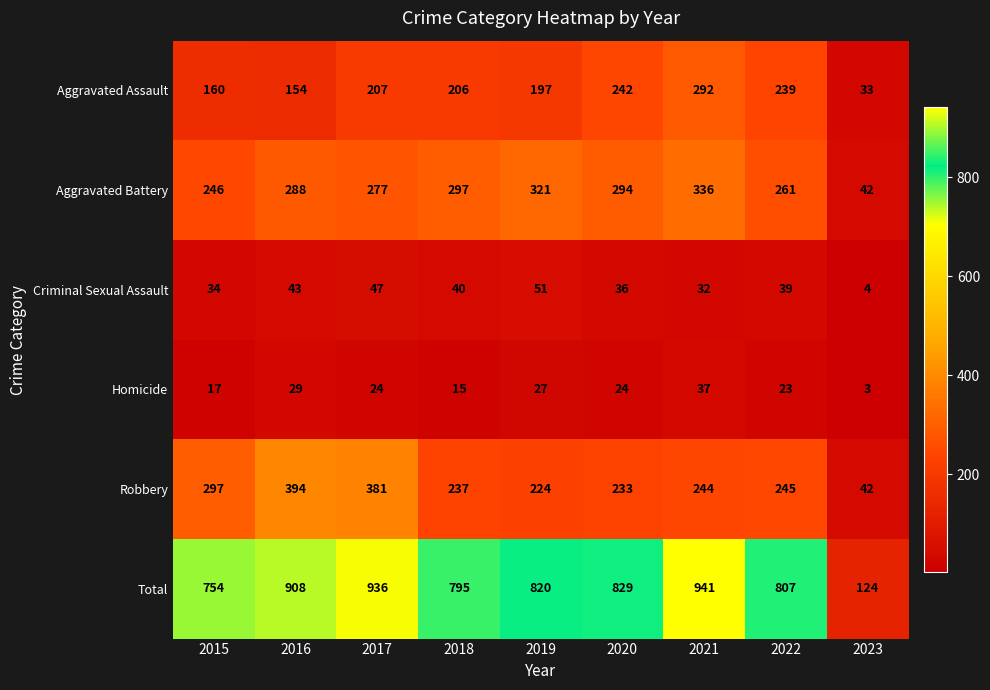

What is the total value across all series at 2022?

1614